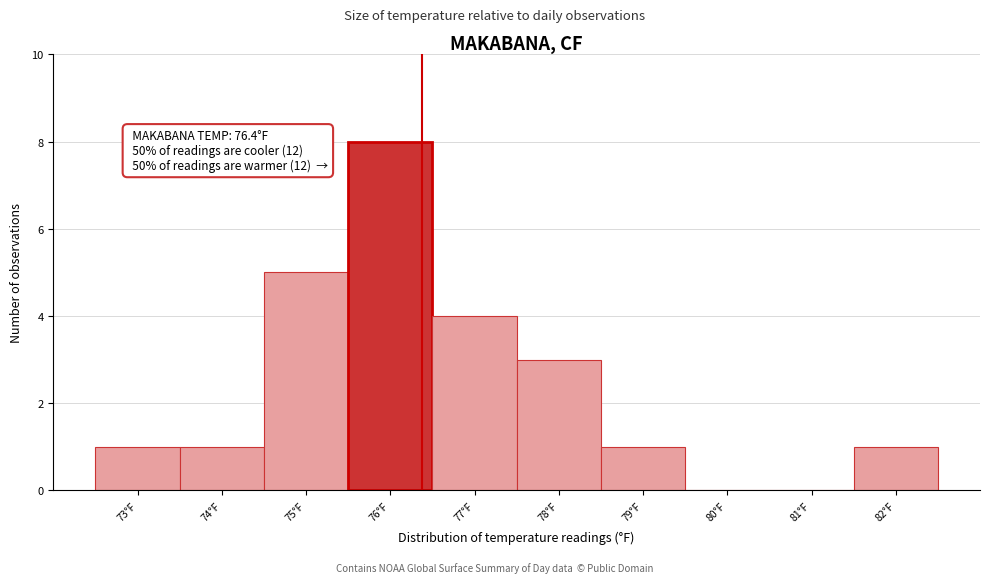

Over which range of the x-axis is the bar tallest?

75.5 to 76.5